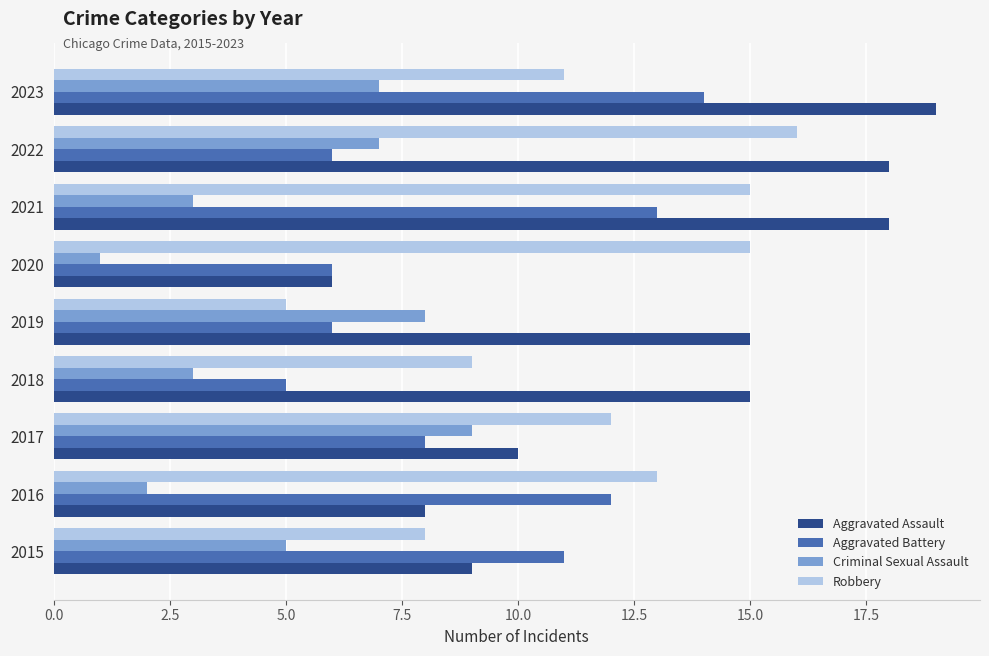

Which category has the lowest value in the Aggravated Assault series?

2020